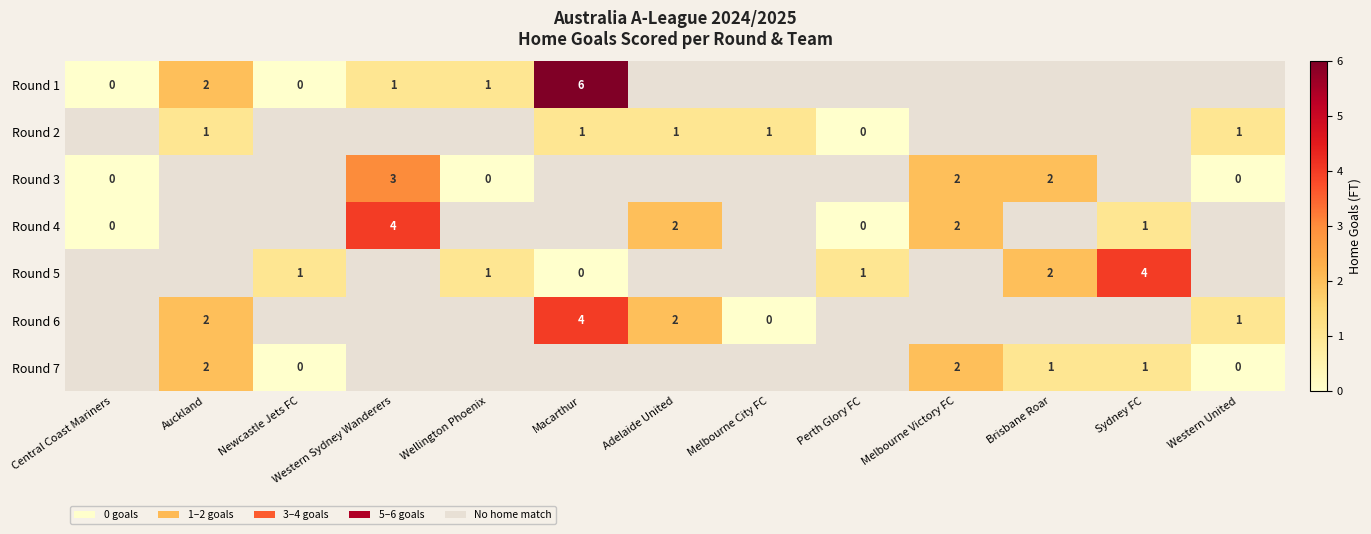

True or false: Round 6 has a value of 4 at Macarthur.

True